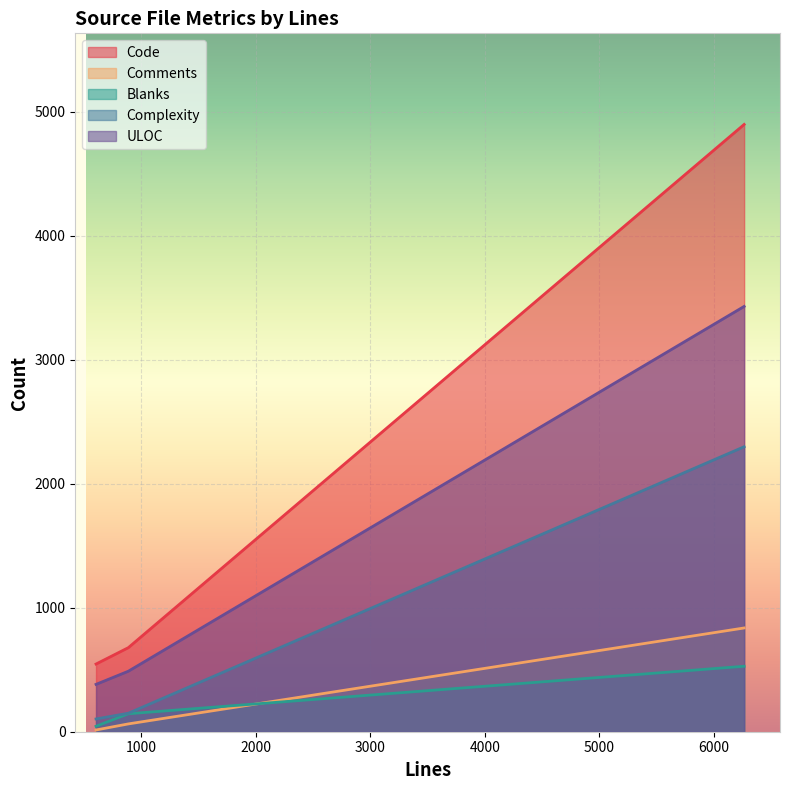

How many lines are shown in the chart?

5